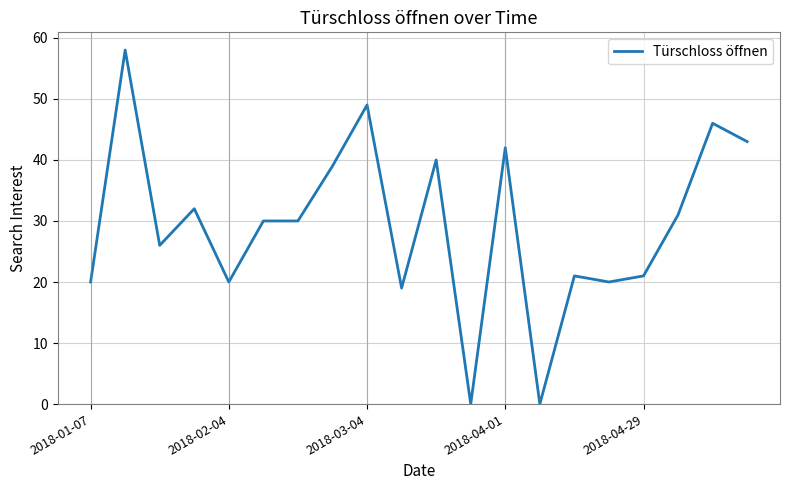

What is the maximum value shown in the chart?

58